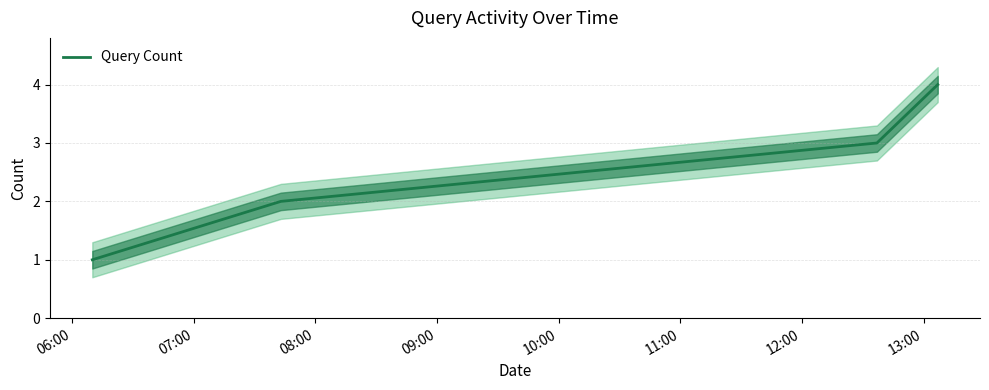

Does the chart display data point markers on the line(s)?

No